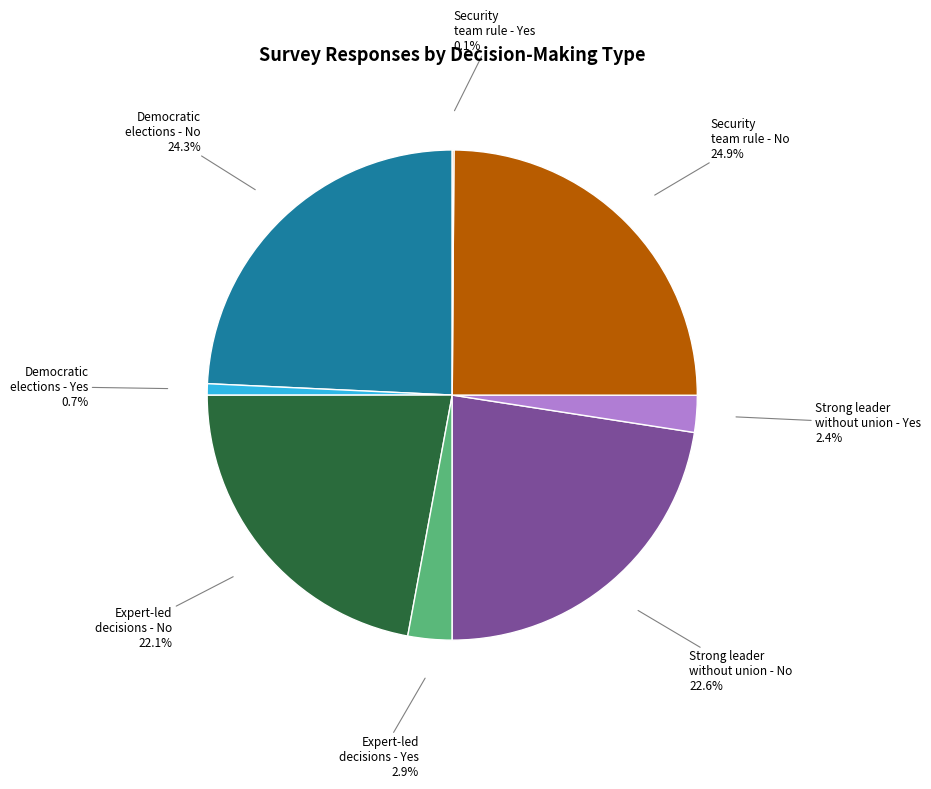

Does Democratic elections - Yes represent more than half of the total?

No